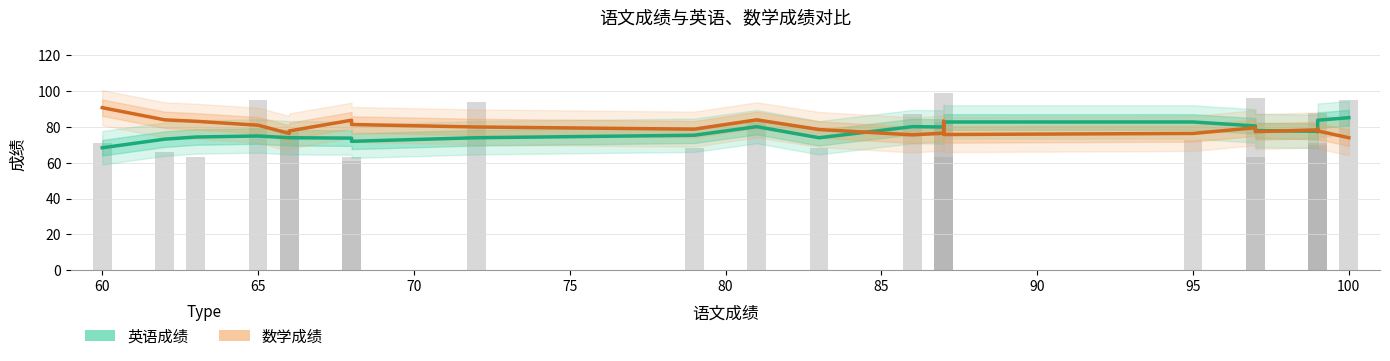

What is the difference between the maximum and second lowest values in the 英语成绩 series?

13.2